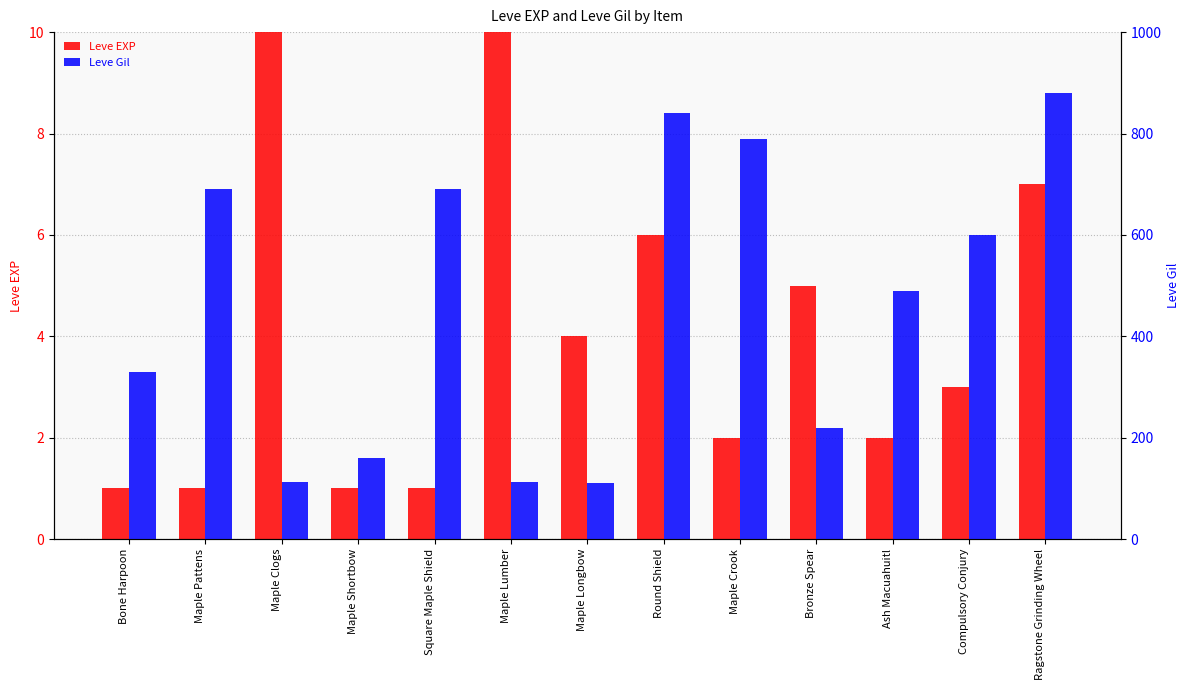

How many data points in Leve Gil are less than 490?

6